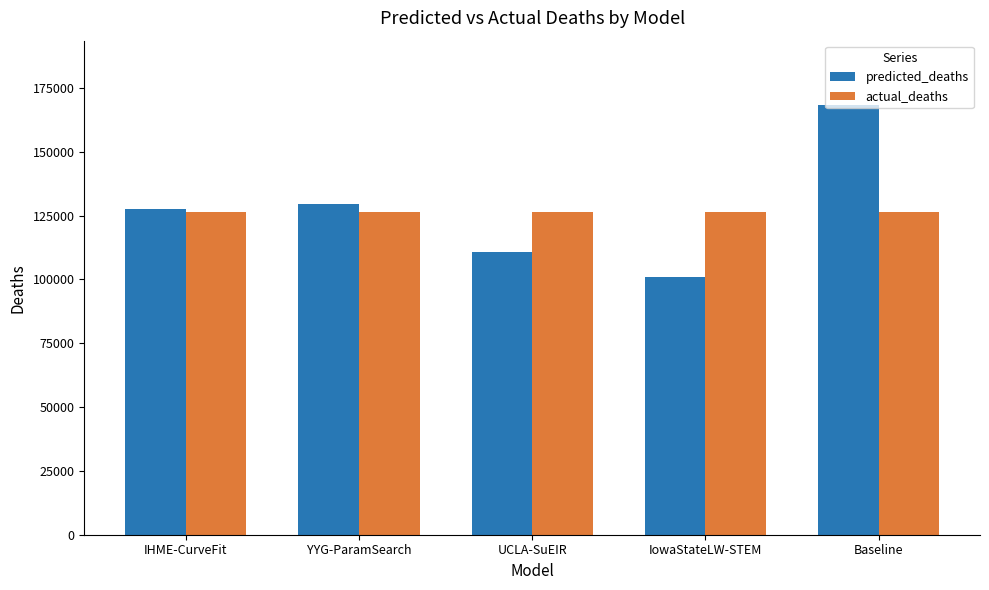

List the series in order of their peak value, highest first.

predicted_deaths, actual_deaths